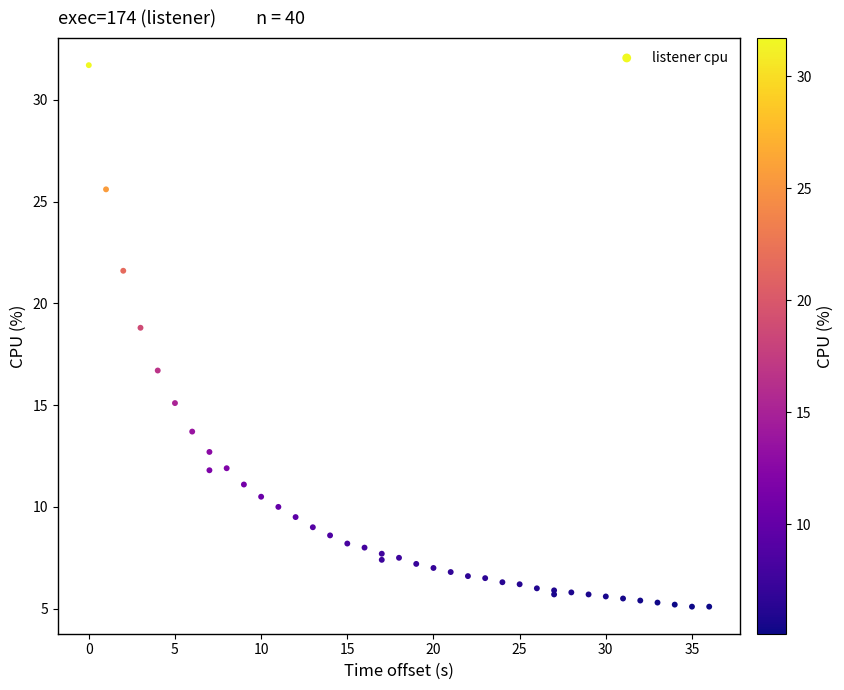

What Y value in the scatter plot is closest to 18?

18.8